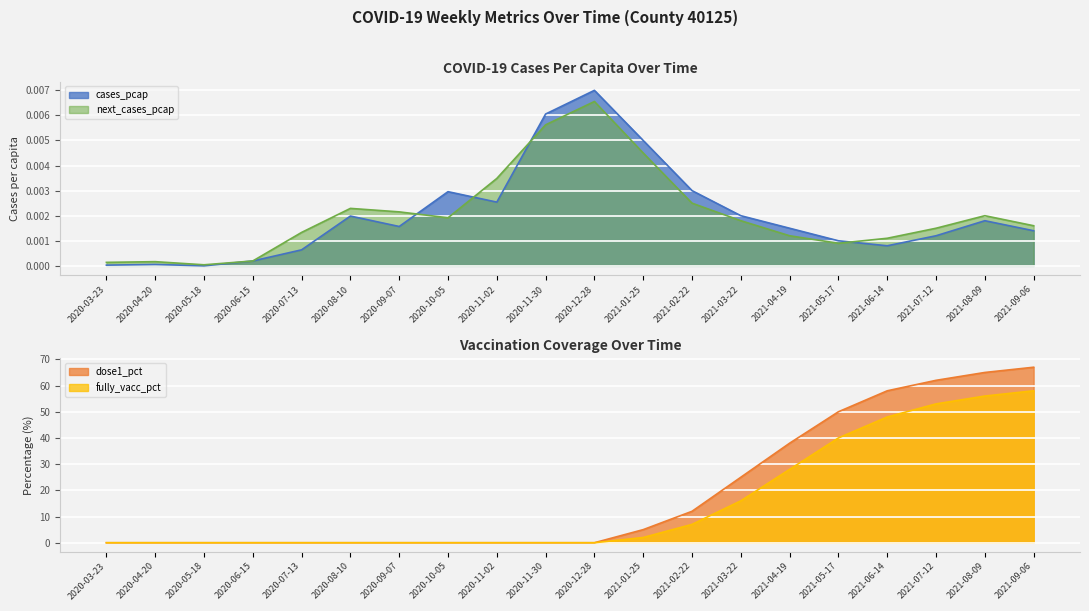

At how many categories does at least one series exceed 32?

6